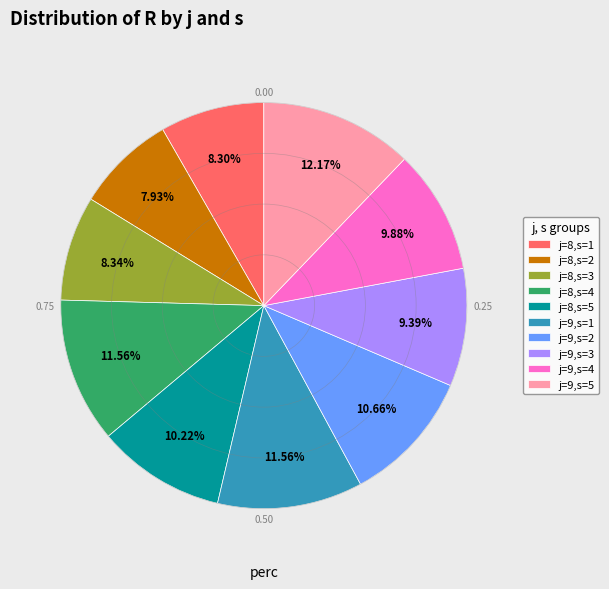

How much of the chart is everything except j=9,s=2?

89.3%